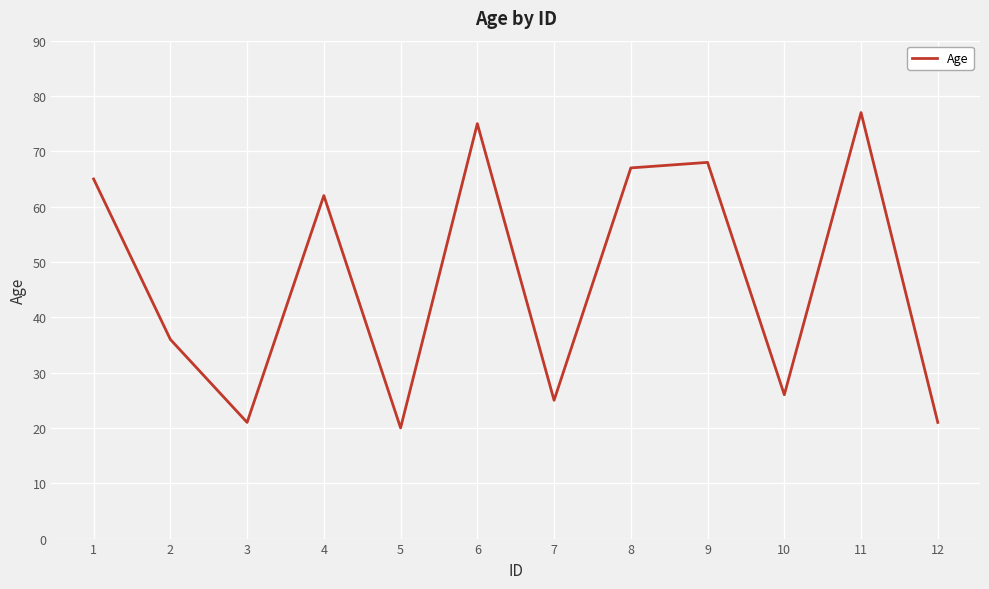

What is the approximate value at 8?

67